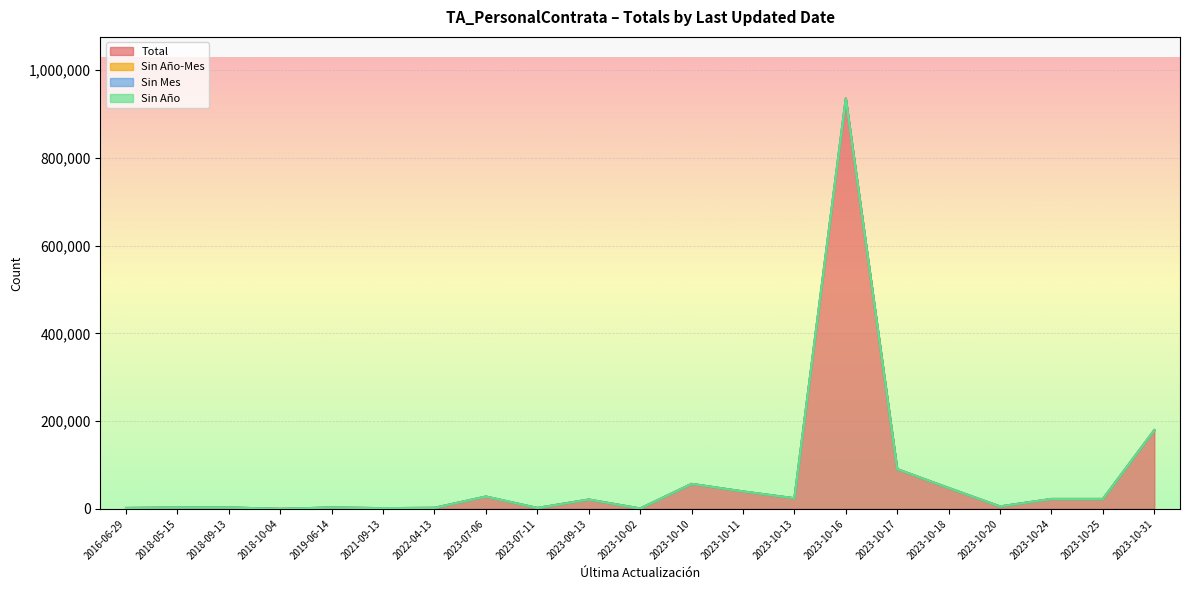

What is the label of the 15th point from the right?

2022-04-13